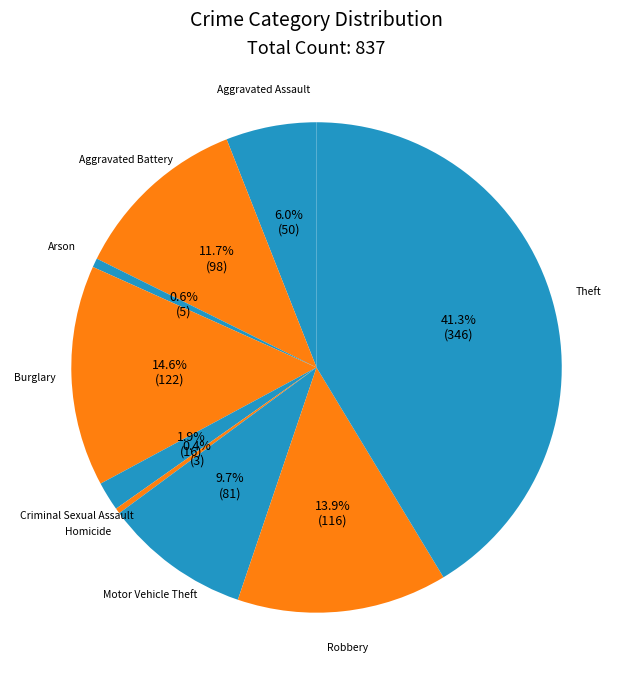

To the nearest percent, what is the average slice percentage?

11%